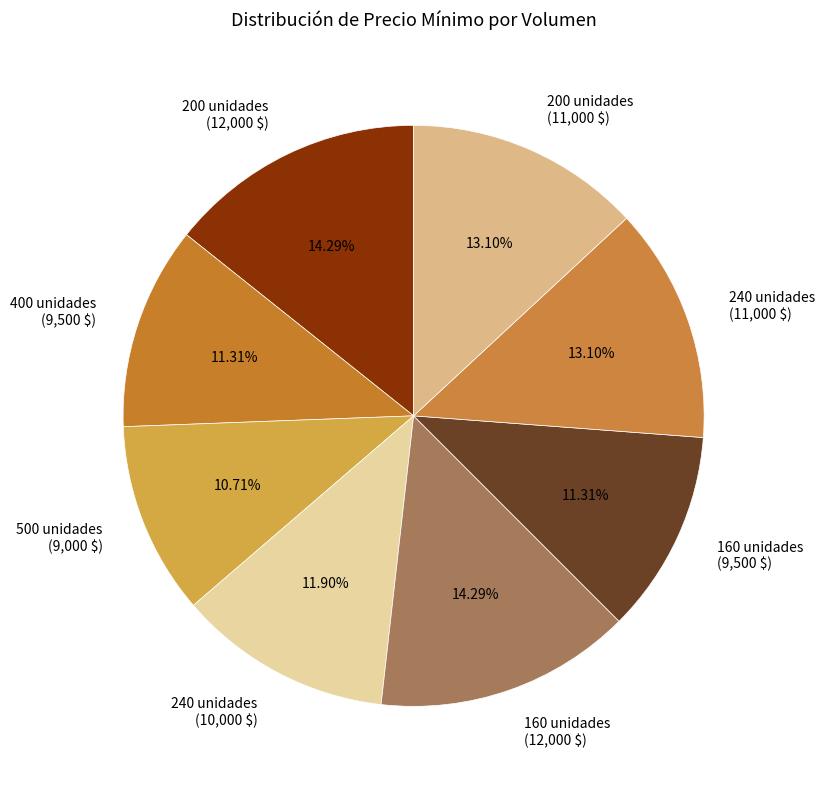

Is there any slice that represents more than half of the pie?

No